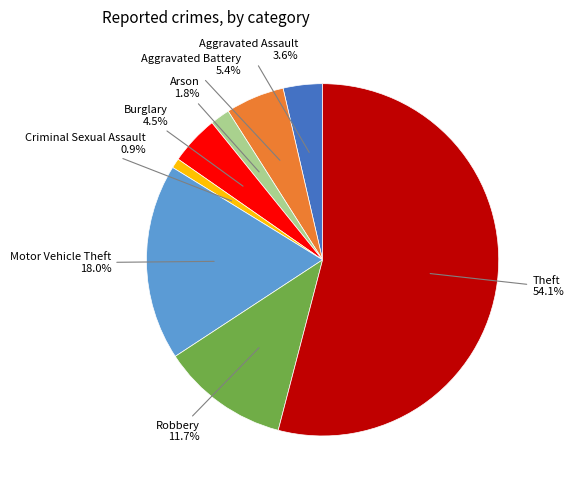

Between Burglary and Robbery, which is larger?

Robbery